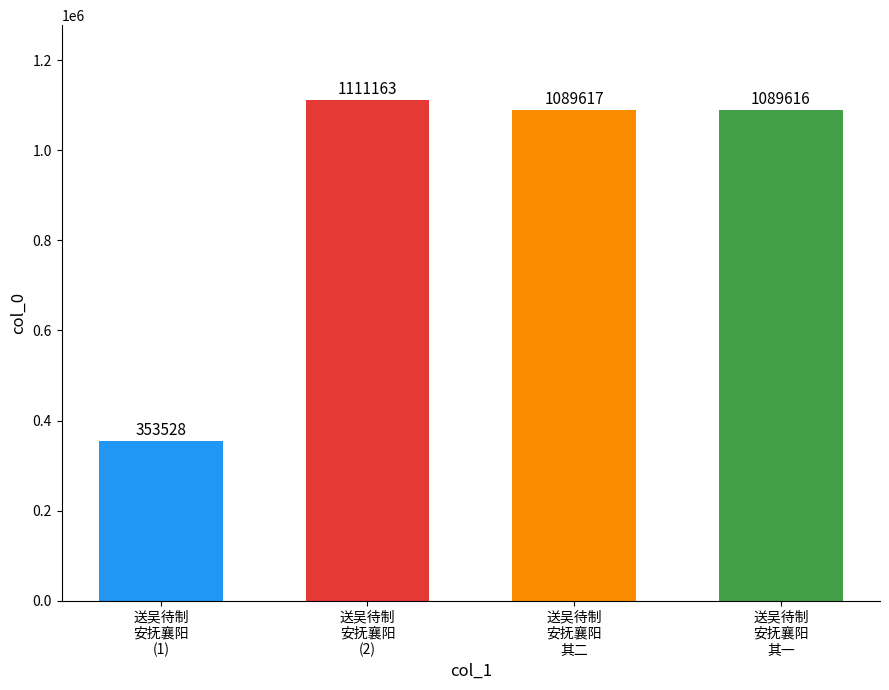

The value at 送吴待制
安抚襄阳
(2) is 1967949. True or false?

False